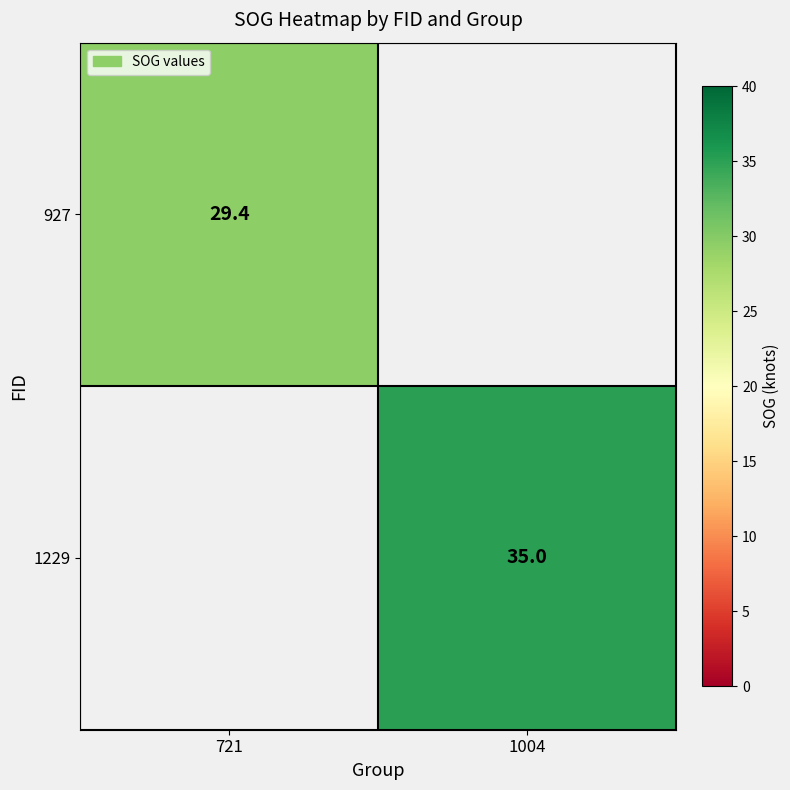

True or false: 927 has a value of 42.5 at 721.

False